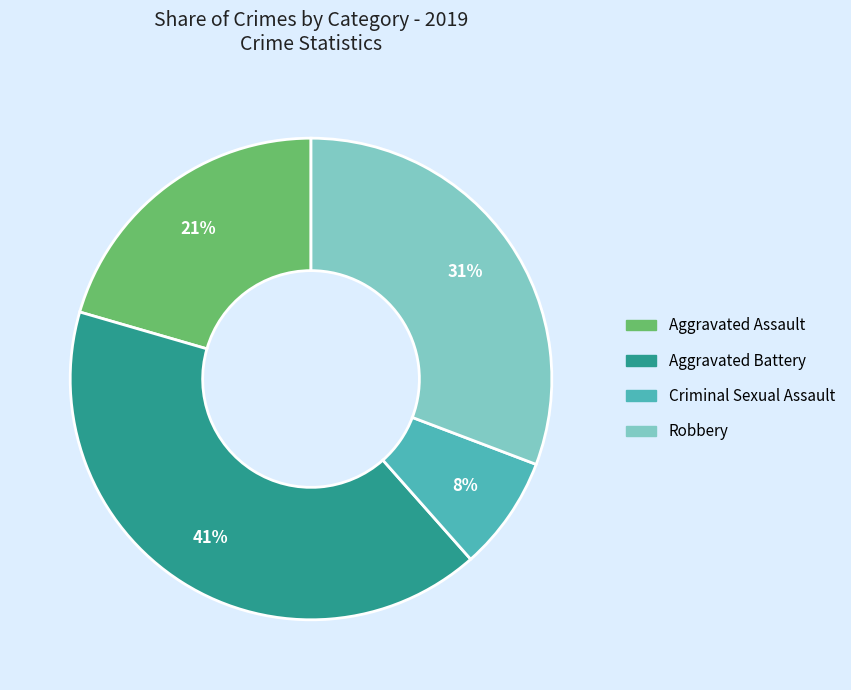

Is there any slice that represents more than half of the pie?

No